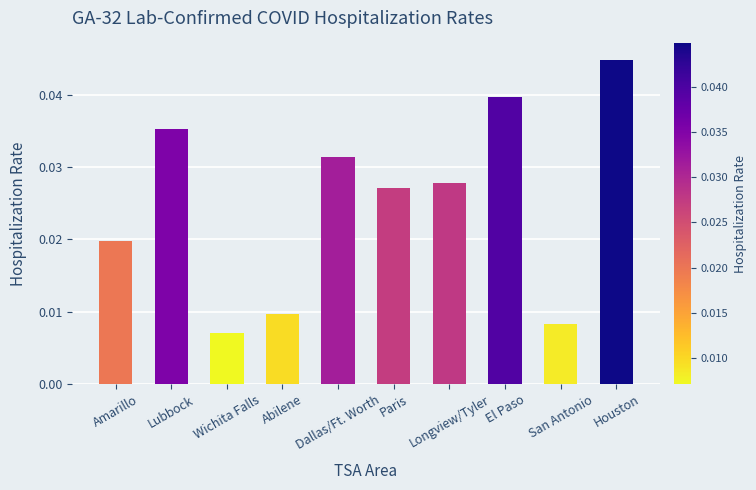

List the labels in order of value, smallest first.

Wichita Falls, San Antonio, Abilene, Amarillo, Paris, Longview/Tyler, Dallas/Ft. Worth, Lubbock, El Paso, Houston